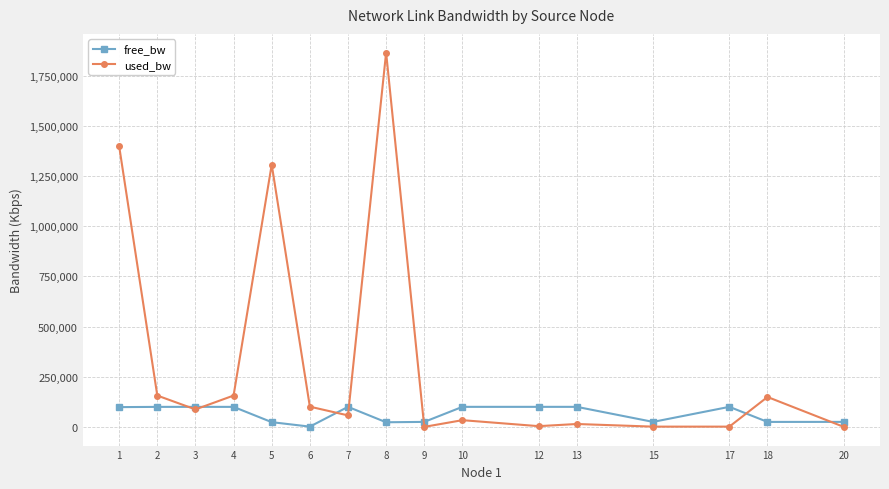

List the series in order of their peak value, lowest first.

free_bw, used_bw